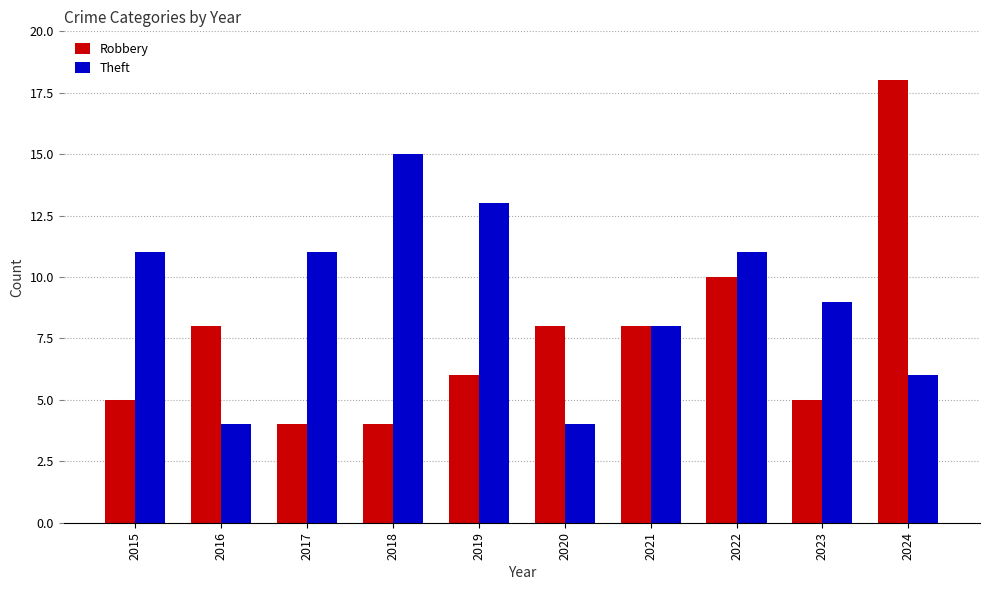

Reading left to right, what are all the values shown in this chart?

Robbery: 5	8	4	4	6	8	8	10	5	18
Theft: 11	4	11	15	13	4	8	11	9	6